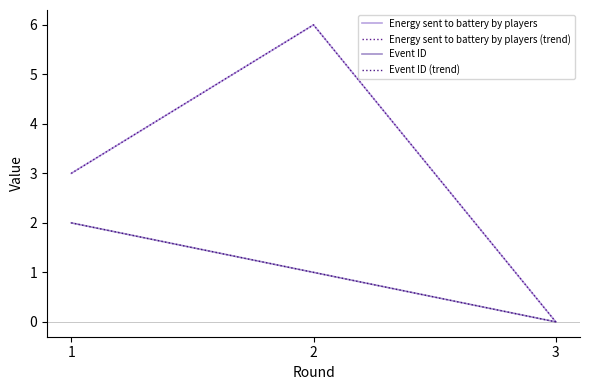

Does the chart display data point markers on the line(s)?

No